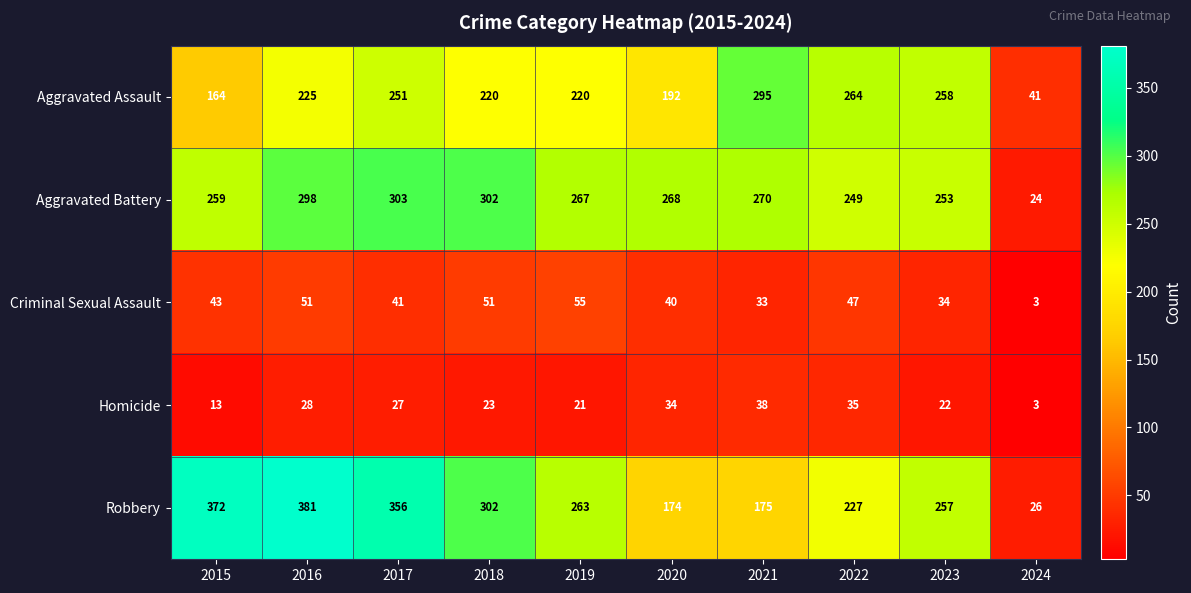

What is the maximum value for Criminal Sexual Assault?

55